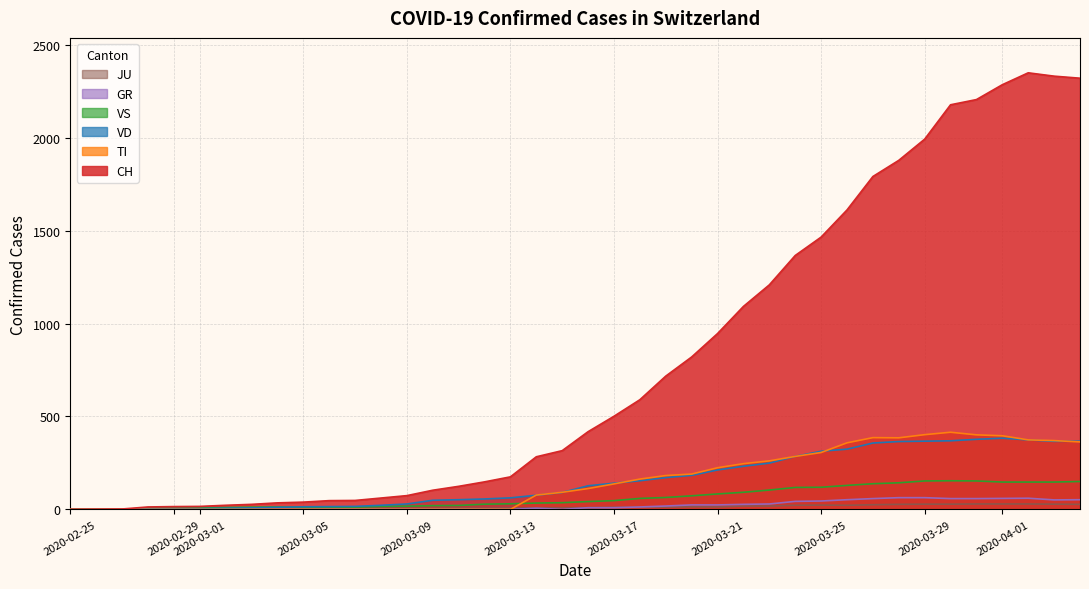

Which category has the lowest value in the JU series?

2020-02-25